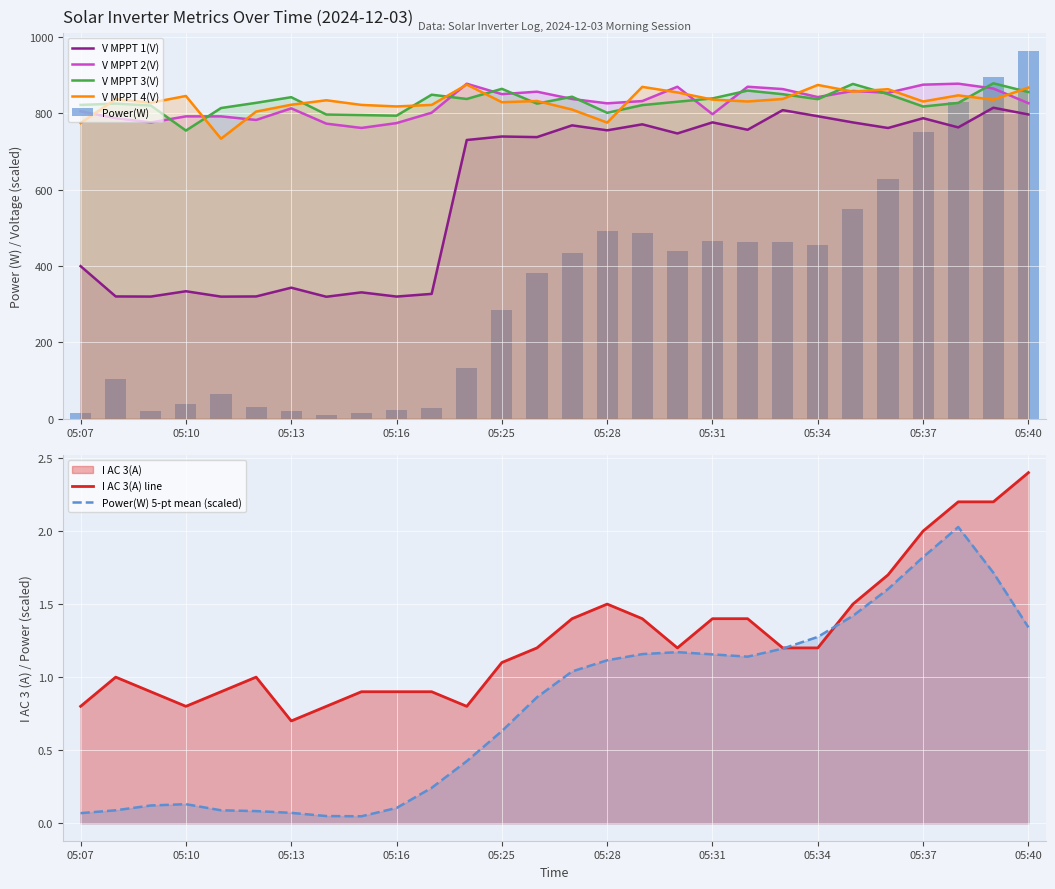

The Power(W) series shows 197.4 at 05:26. True or false?

False